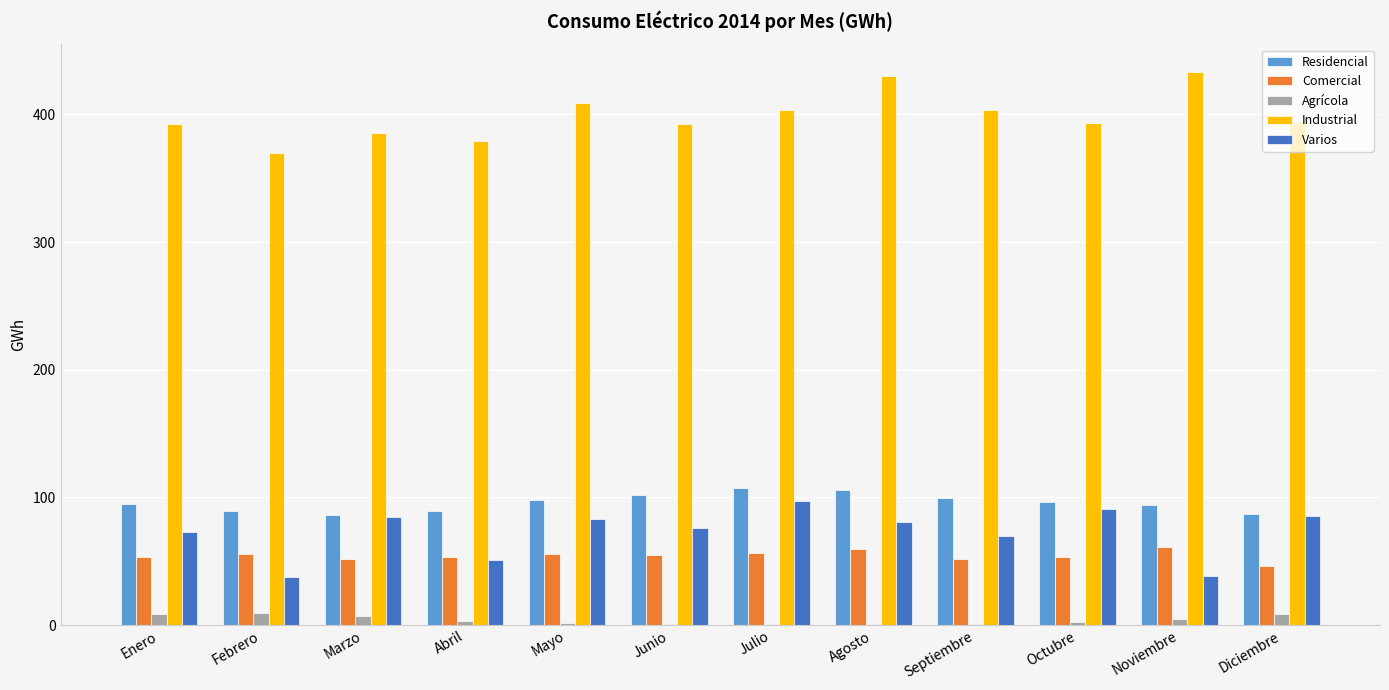

Which series has the largest total across all categories?

Industrial